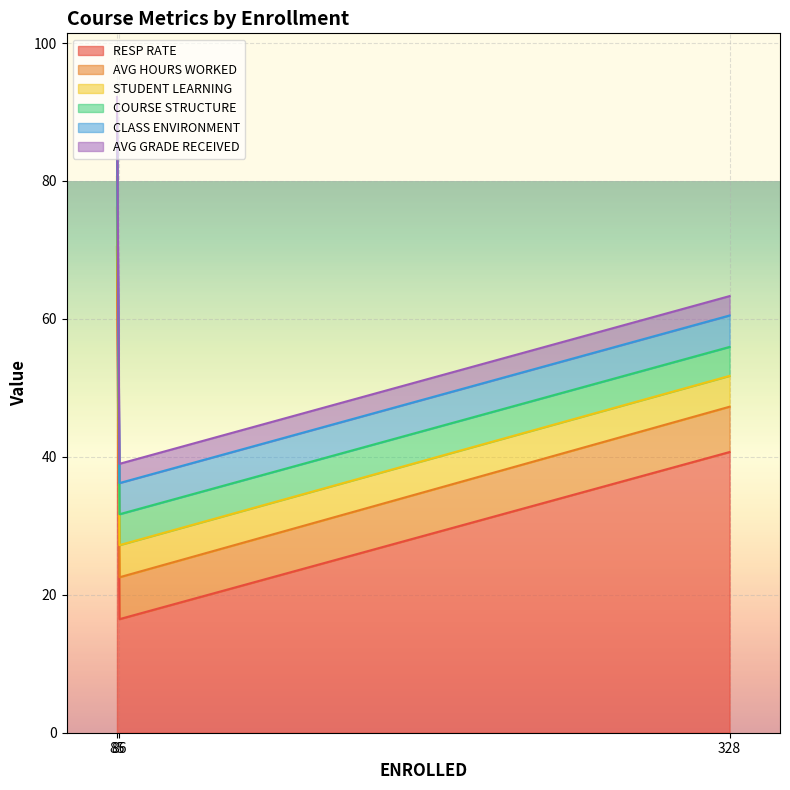

Which series has the largest range (max minus min)?

RESP RATE